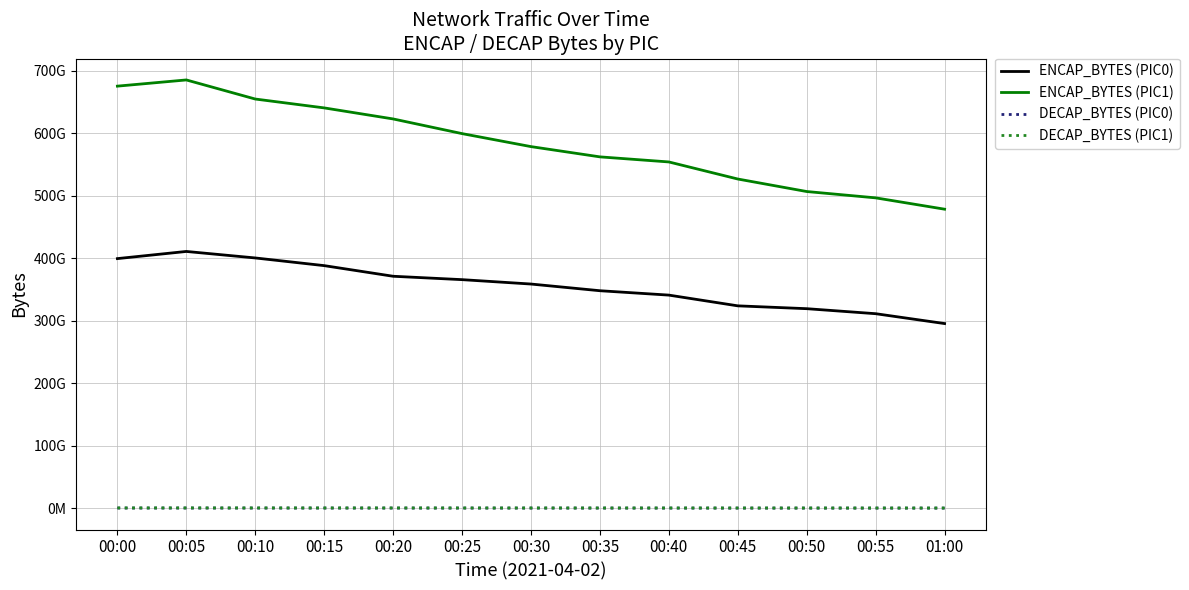

At which category does the chart reach its peak across all series?

00:05